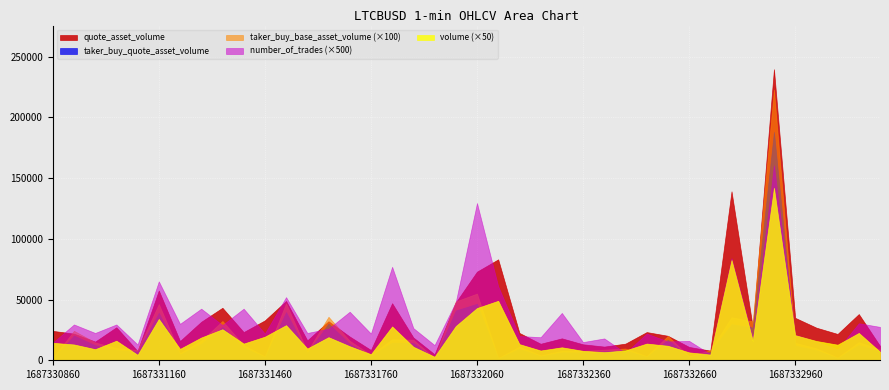

What is the value of the taker_buy_quote_asset_volume point at the 1st from the left?

1417.2